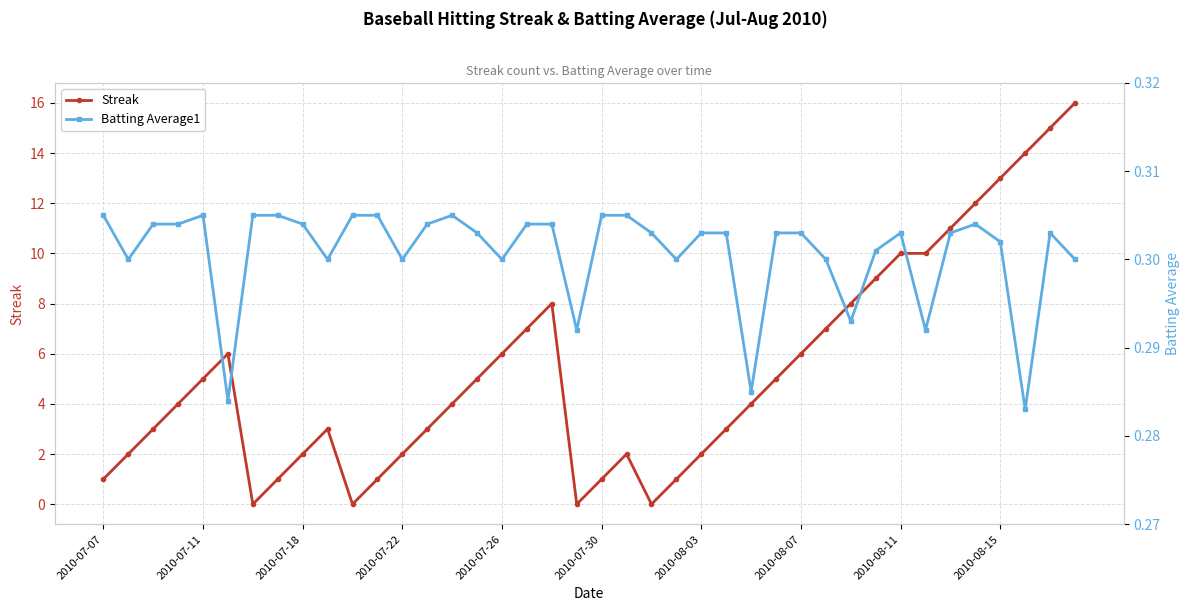

True or false: Streak and Batting Average1 cross at least once.

True